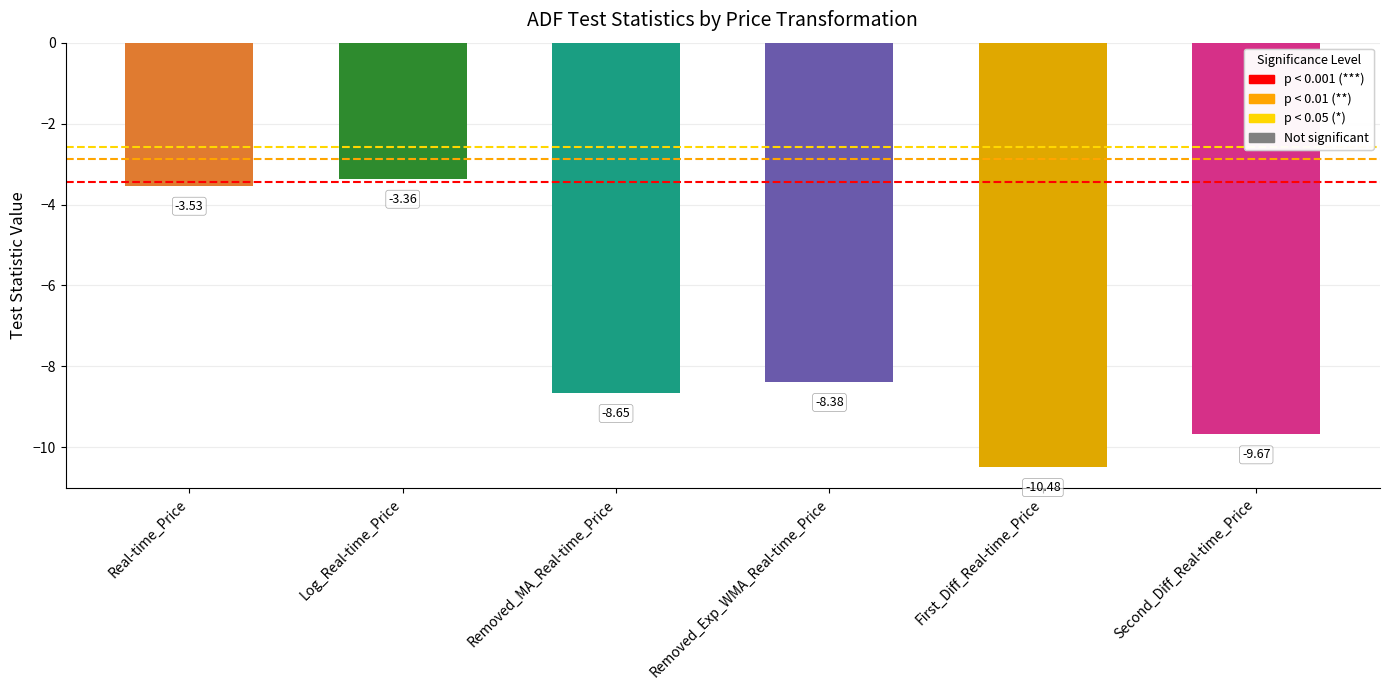

Does the chart contain any negative values?

Yes